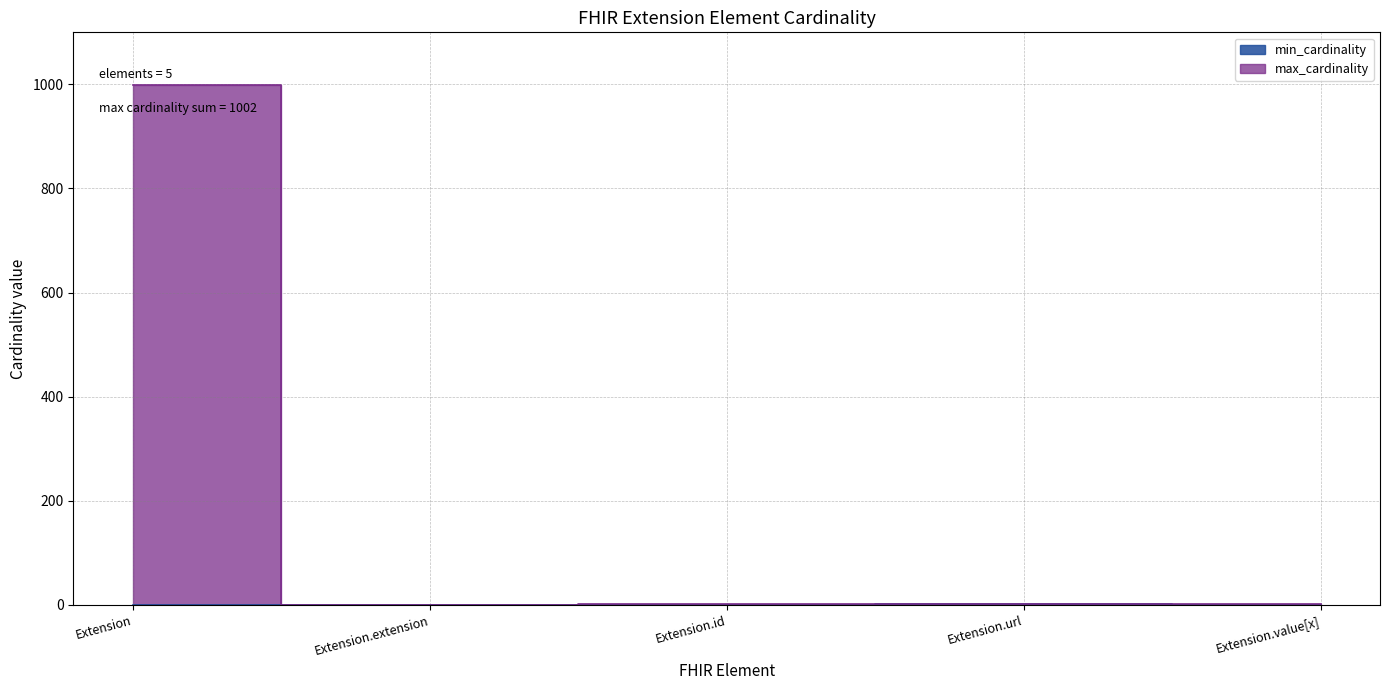

Rank the categories by min_cardinality value from highest to lowest.

Extension.url, Extension, Extension.extension, Extension.id, Extension.value[x]